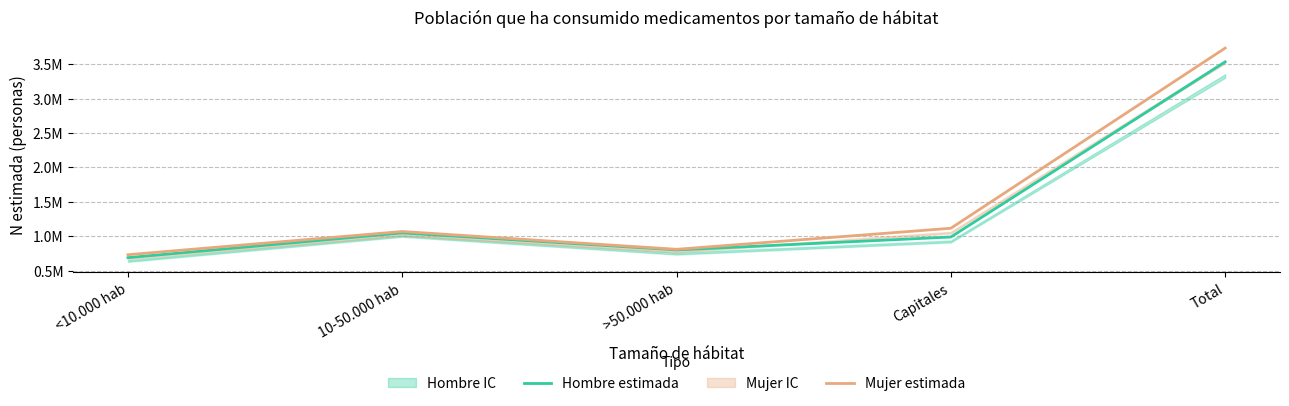

Reading left to right, extract all data points from this chart.

Hombre (estimada): 690710	1048917	802086	990062	3531775
Mujer (estimada): 733113	1070126	811663	1117031	3731933